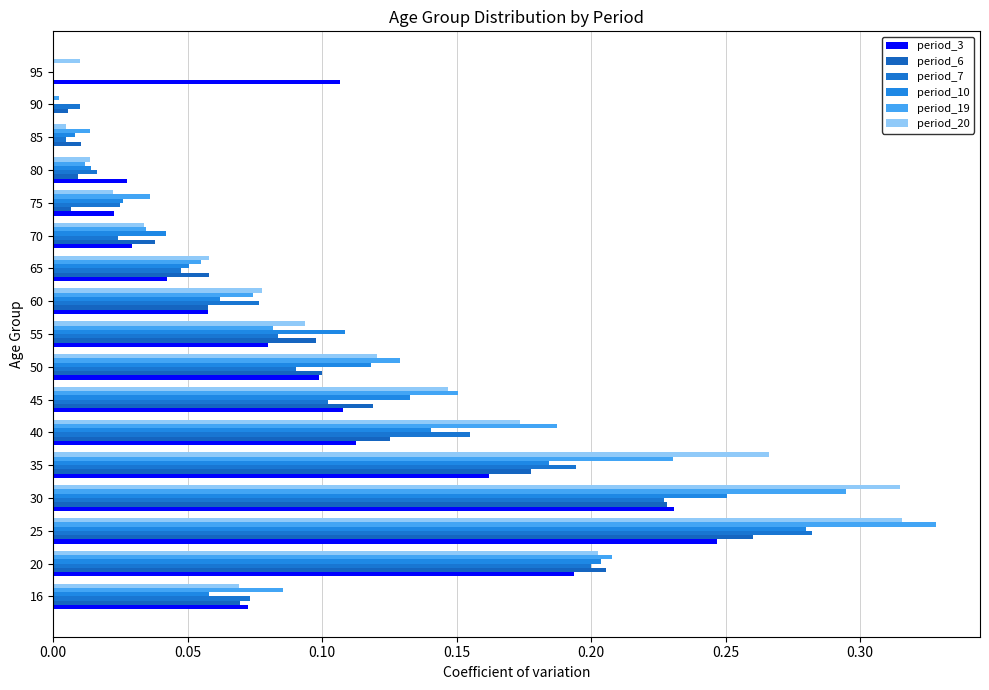

How many data points does each series have?

17